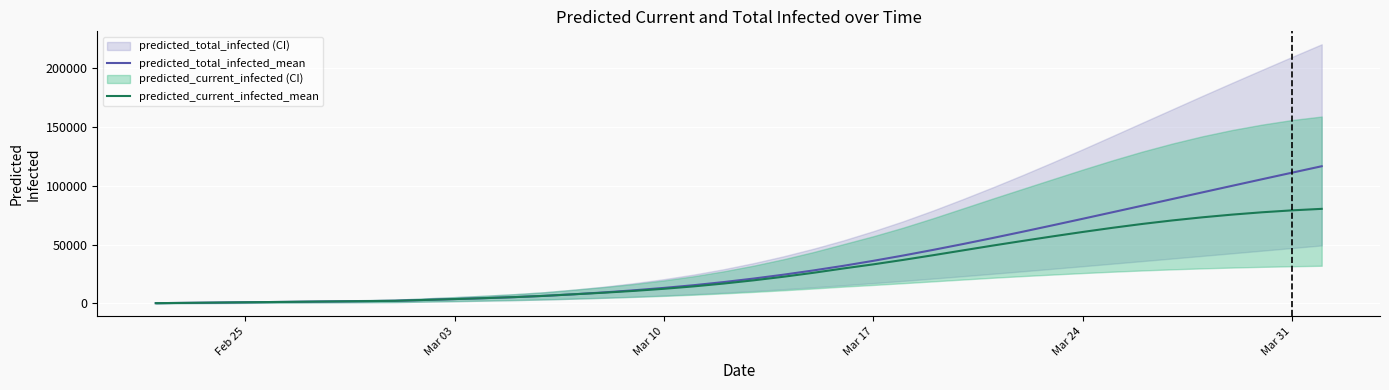

What is the value of the predicted_current_infected_mean point at the 19th from the left?

14506